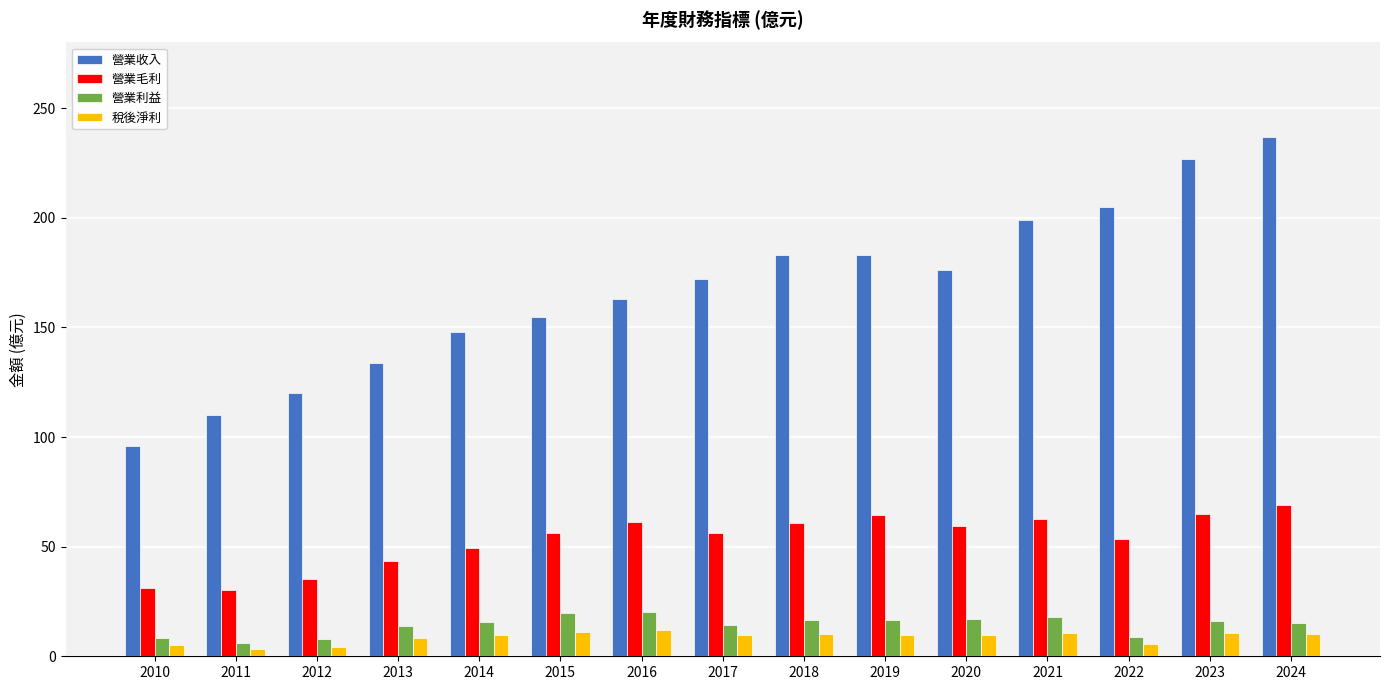

What is the maximum value for 營業毛利?

69.2